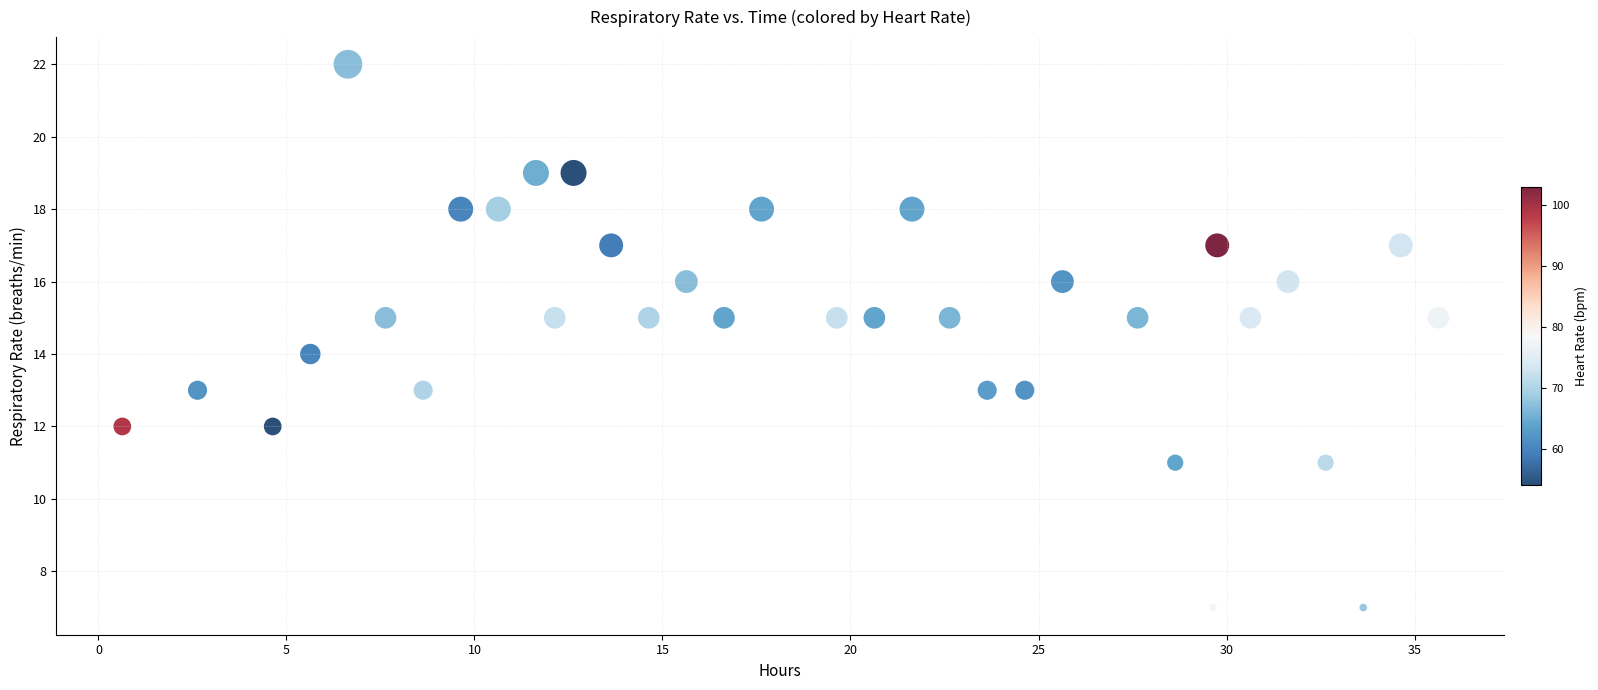

What is the range of Y values (max minus min)?

15